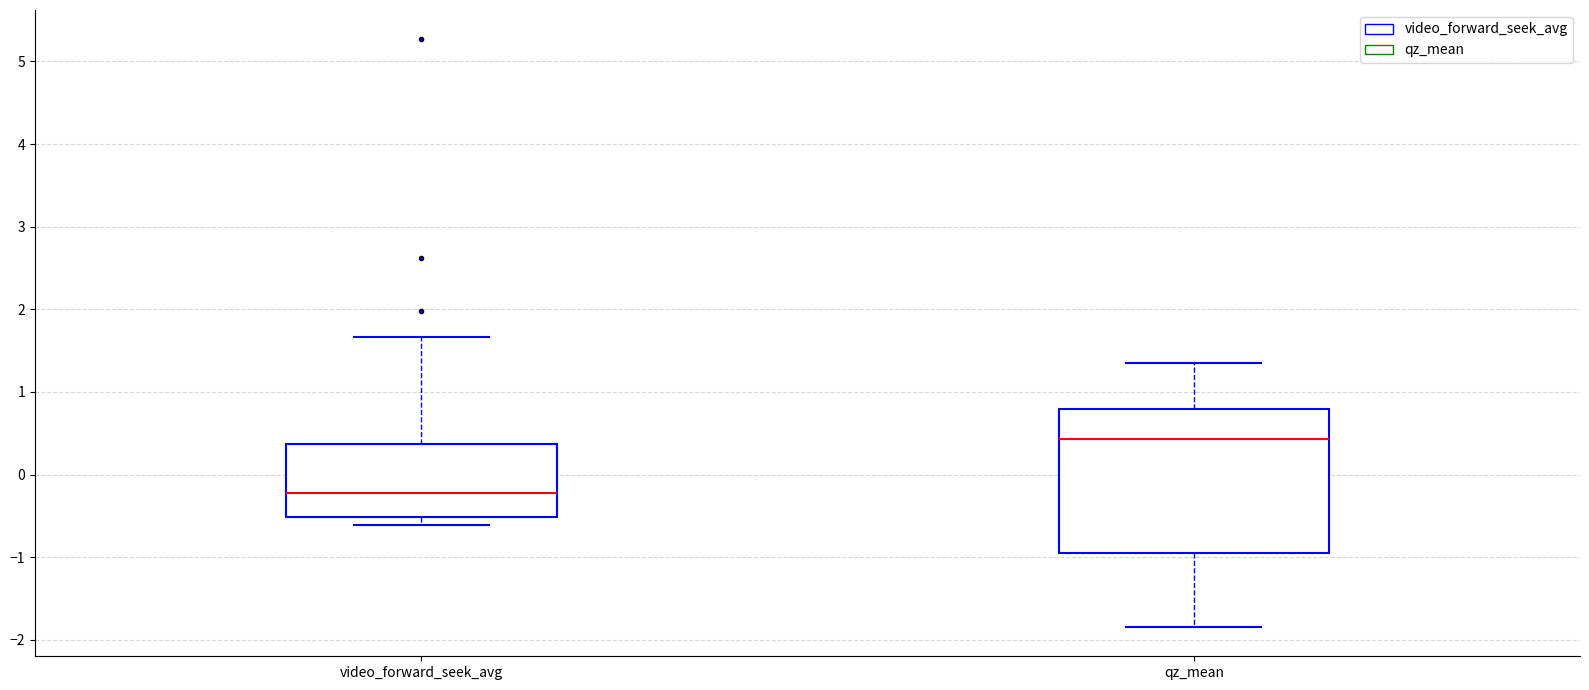

Reading left to right, read every box against the y-axis: the position of its median line, the range the box covers, and the ends of its whiskers. The values are not printed on the chart, so give them approximately, as read against the axis.

video_forward_seek_avg: median -0.2, box -0.5 to 0.4, whiskers -0.6 to 1.7
qz_mean: median 0.4, box -0.9 to 0.8, whiskers -1.8 to 1.4